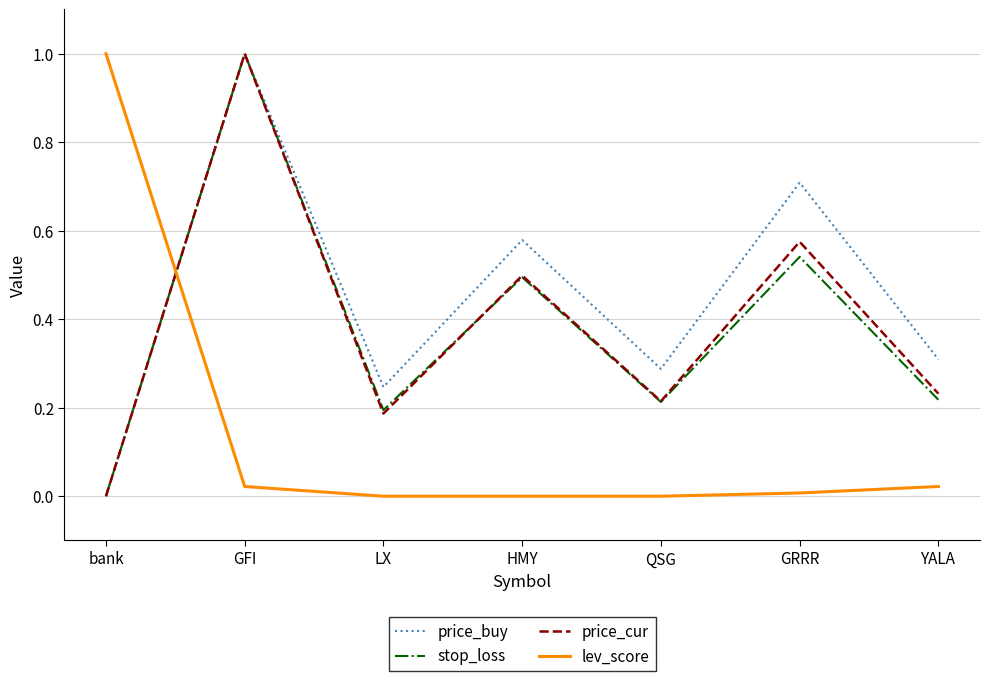

At which category does price_cur reach its first local peak?

GFI